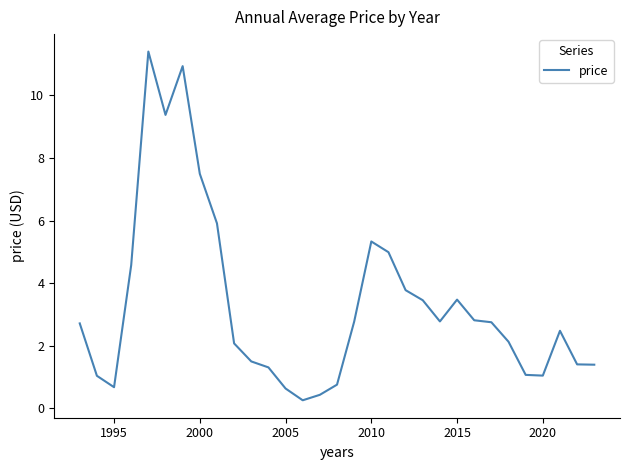

What is the minimum value shown in the chart?

0.3